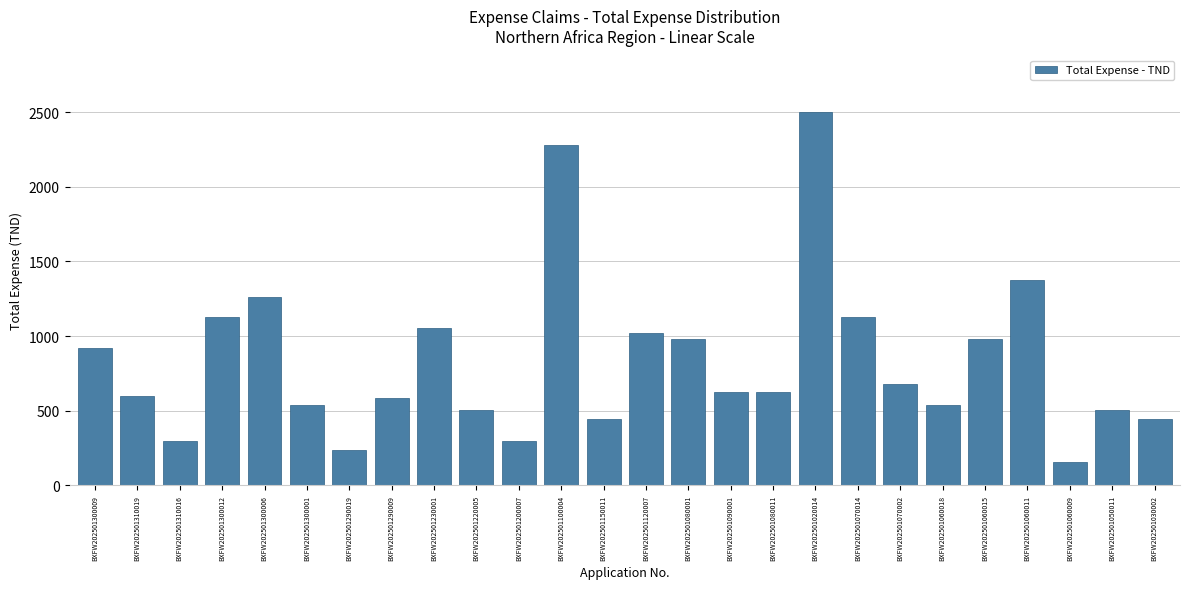

At which category does the chart reach its minimum across all series?

BXFW202501060009